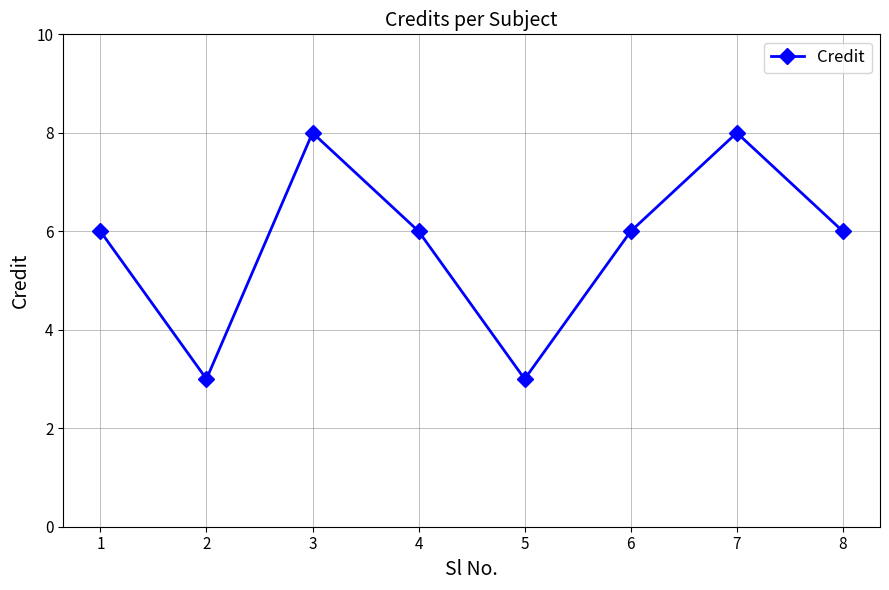

What is the minimum value shown in the chart?

3